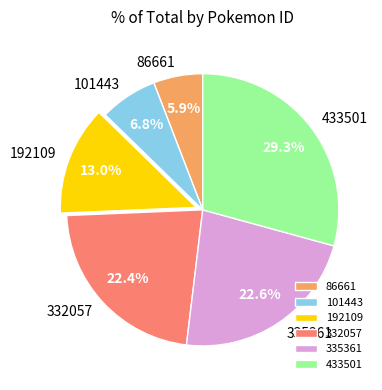

To the nearest percent, what is the combined percentage of 332057 and 192109?

35%